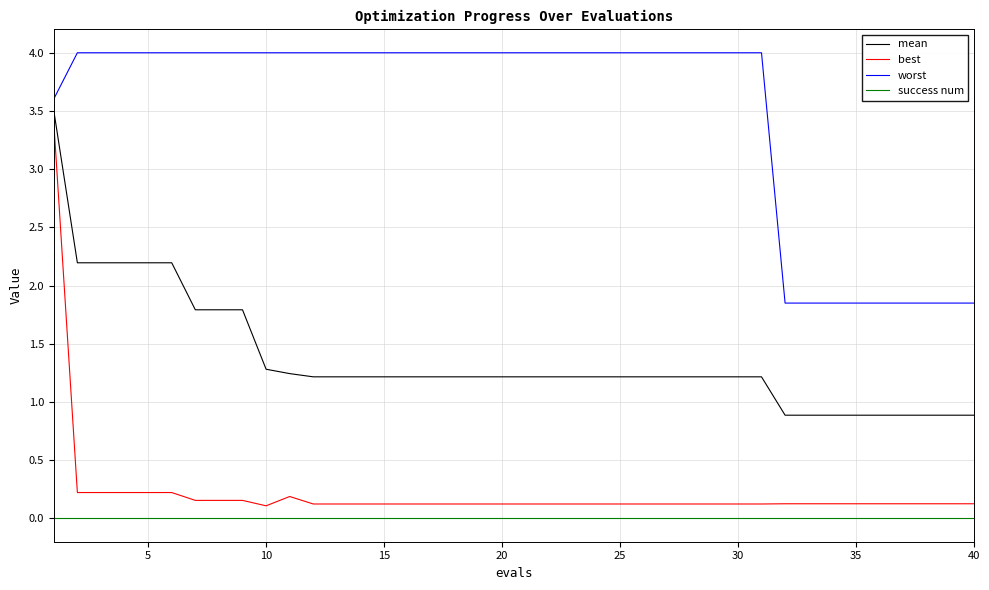

Which series has the largest total across all categories?

worst